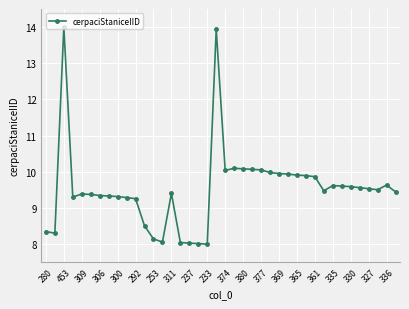

What is the difference between the maximum and minimum values?

6.0